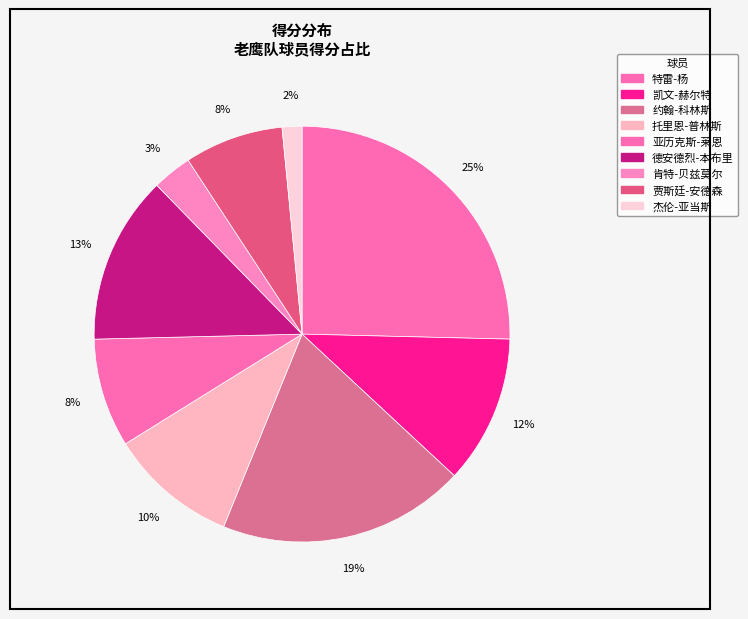

How many slices are in this pie chart?

9